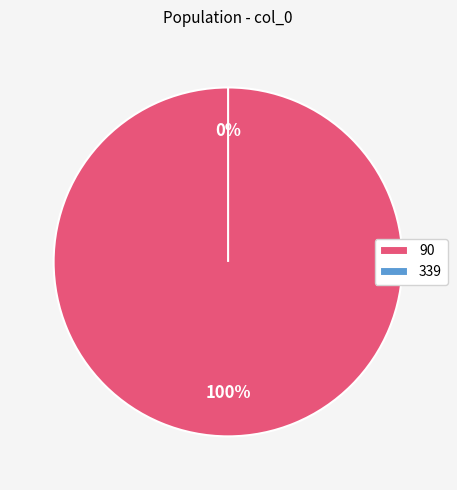

To the nearest percent, what is the combined percentage of 339 and 90?

100%